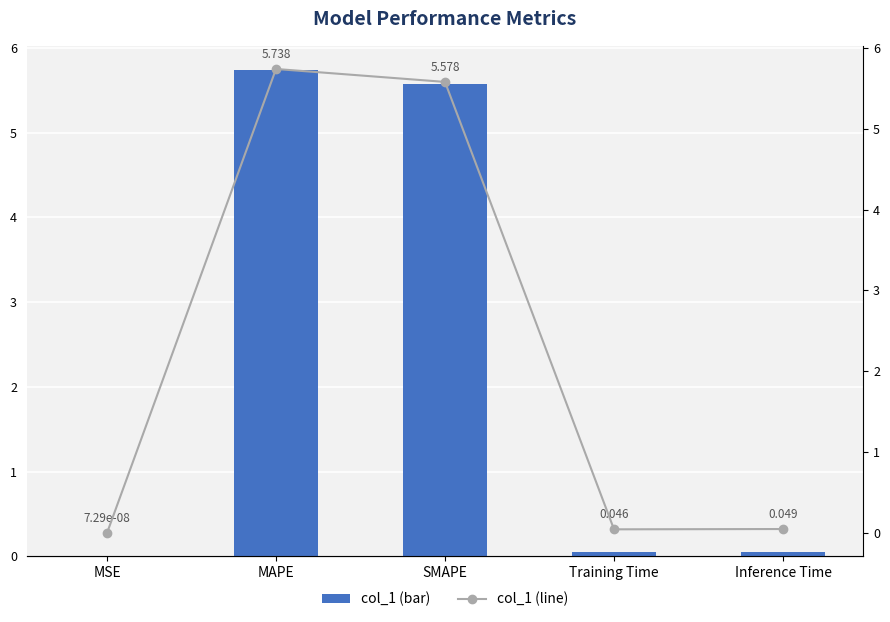

Where is col_1 (line) nearest to the value 2?

Inference Time